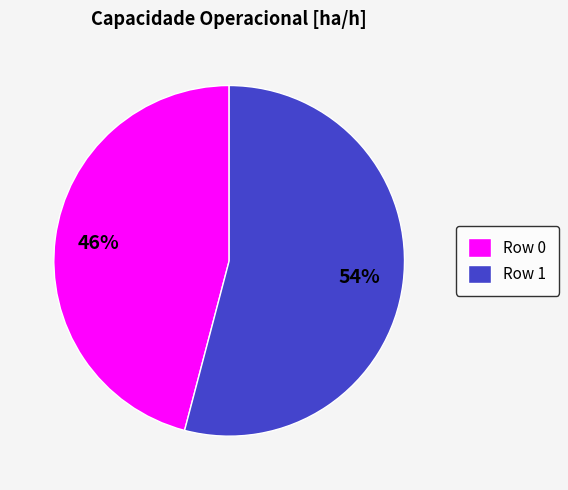

Count the number of slices in the pie.

2